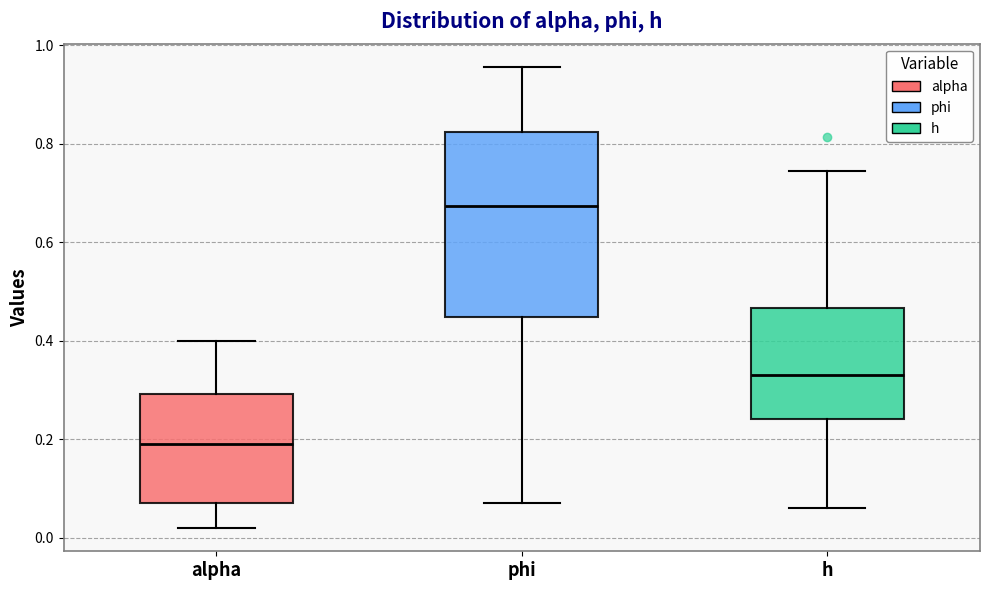

Reading left to right, transcribe this box plot: for each box, give where its median line is, the range the box spans, and where its two whiskers end, as read against the y-axis. The values are not printed on the chart, so give them approximately, as read against the axis.

alpha: median 0.20, box 0.08 to 0.30, whiskers 0.02 to 0.40
phi: median 0.68, box 0.44 to 0.82, whiskers 0.08 to 0.96
h: median 0.34, box 0.24 to 0.46, whiskers 0.06 to 0.74